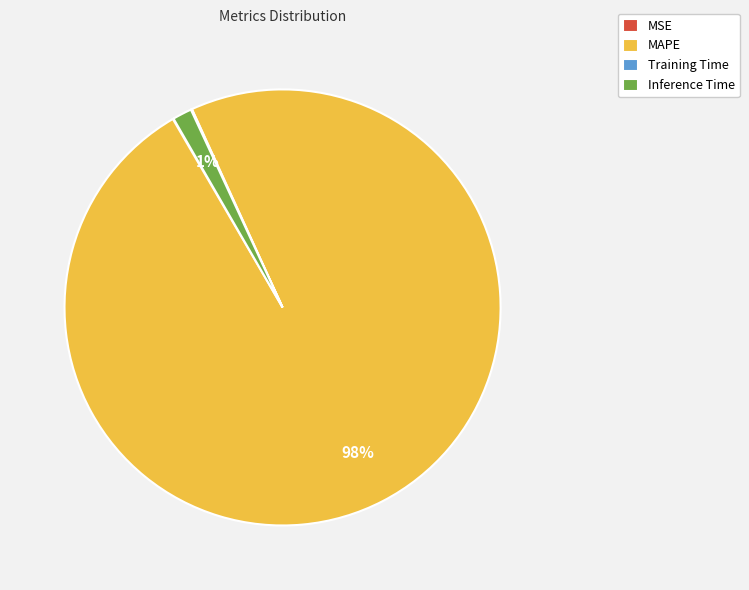

Which slice is the largest?

MAPE